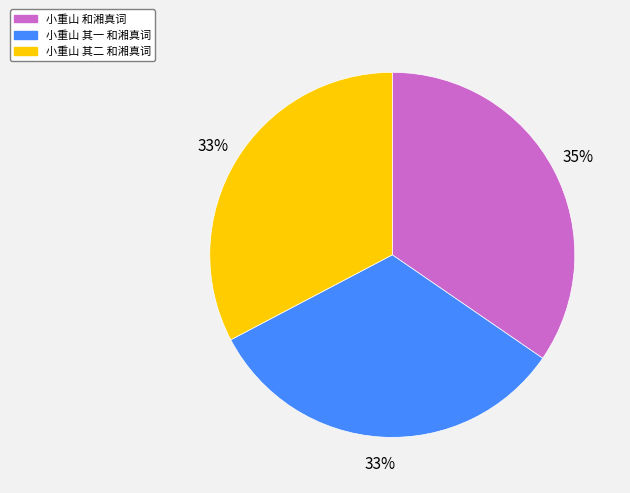

What is the largest slice in the pie chart?

小重山 和湘真词